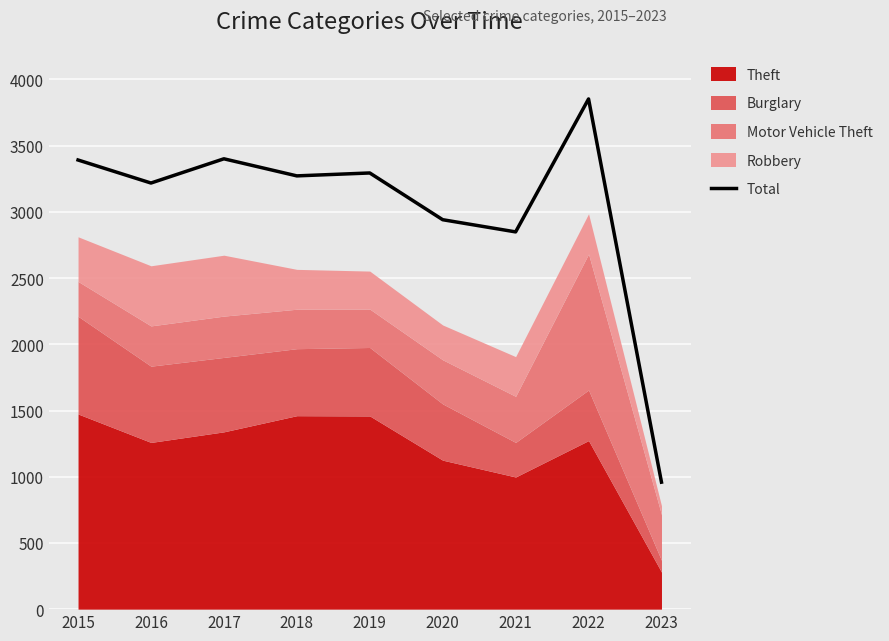

Is it true that Total equals 2941 at 2020?

True